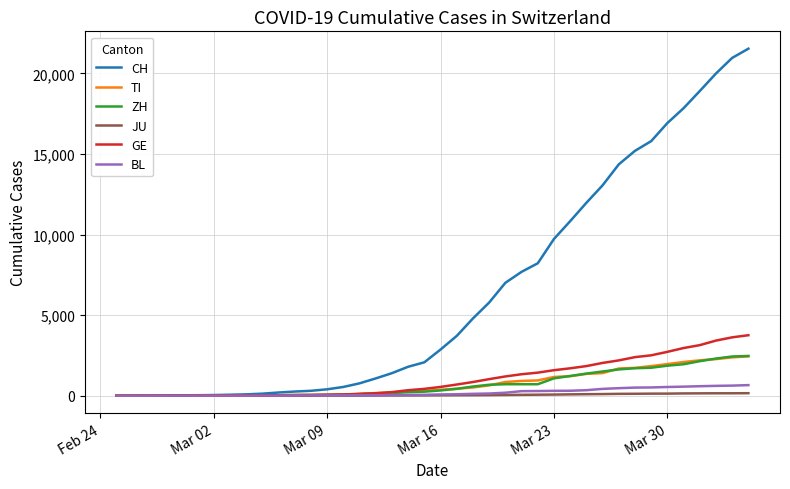

After their last crossing, which series has the higher values: ZH or TI?

ZH